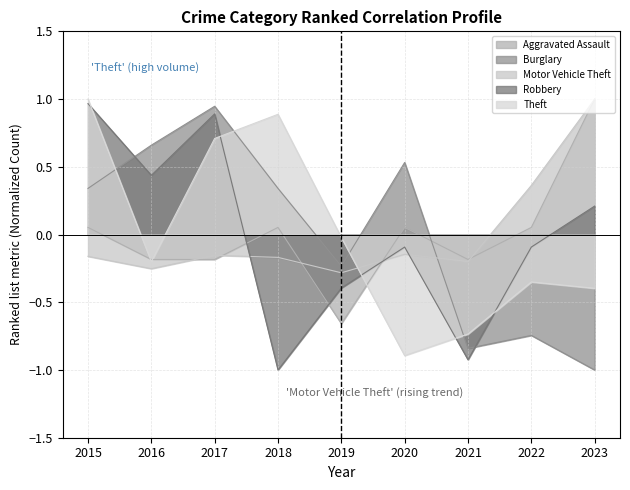

Reading left to right, transcribe all the data shown in this chart.

Aggravated Assault: 2015=0.1	2016=-0.2	2017=-0.2	2018=0.1	2019=-0.7	2020=0.1	2021=-0.2	2022=0.1	2023=1.0
Burglary: 2015=0.3	2016=0.7	2017=0.9	2018=0.3	2019=-0.2	2020=0.5	2021=-0.8	2022=-0.7	2023=-1.0
Motor Vehicle Theft: 2015=-0.2	2016=-0.3	2017=-0.2	2018=-0.2	2019=-0.3	2020=-0.1	2021=-0.2	2022=0.4	2023=1.0
Robbery: 2015=1.0	2016=0.4	2017=0.9	2018=-1.0	2019=-0.4	2020=-0.1	2021=-0.9	2022=-0.1	2023=0.2
Theft: 2015=1.0	2016=-0.2	2017=0.7	2018=0.9	2019=-0.0	2020=-0.9	2021=-0.7	2022=-0.3	2023=-0.4